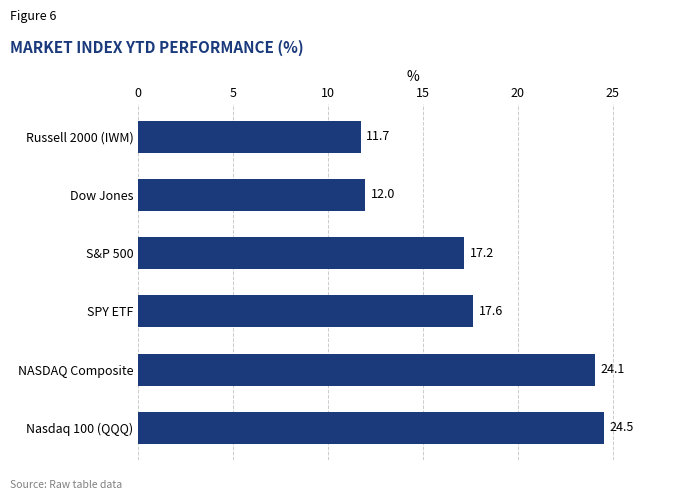

Reading bottom to top, list all the values displayed in this chart.

Nasdaq 100 (QQQ)=24.5	NASDAQ Composite=24.1	SPY ETF=17.6	S&P 500=17.2	Dow Jones=12.0	Russell 2000 (IWM)=11.7